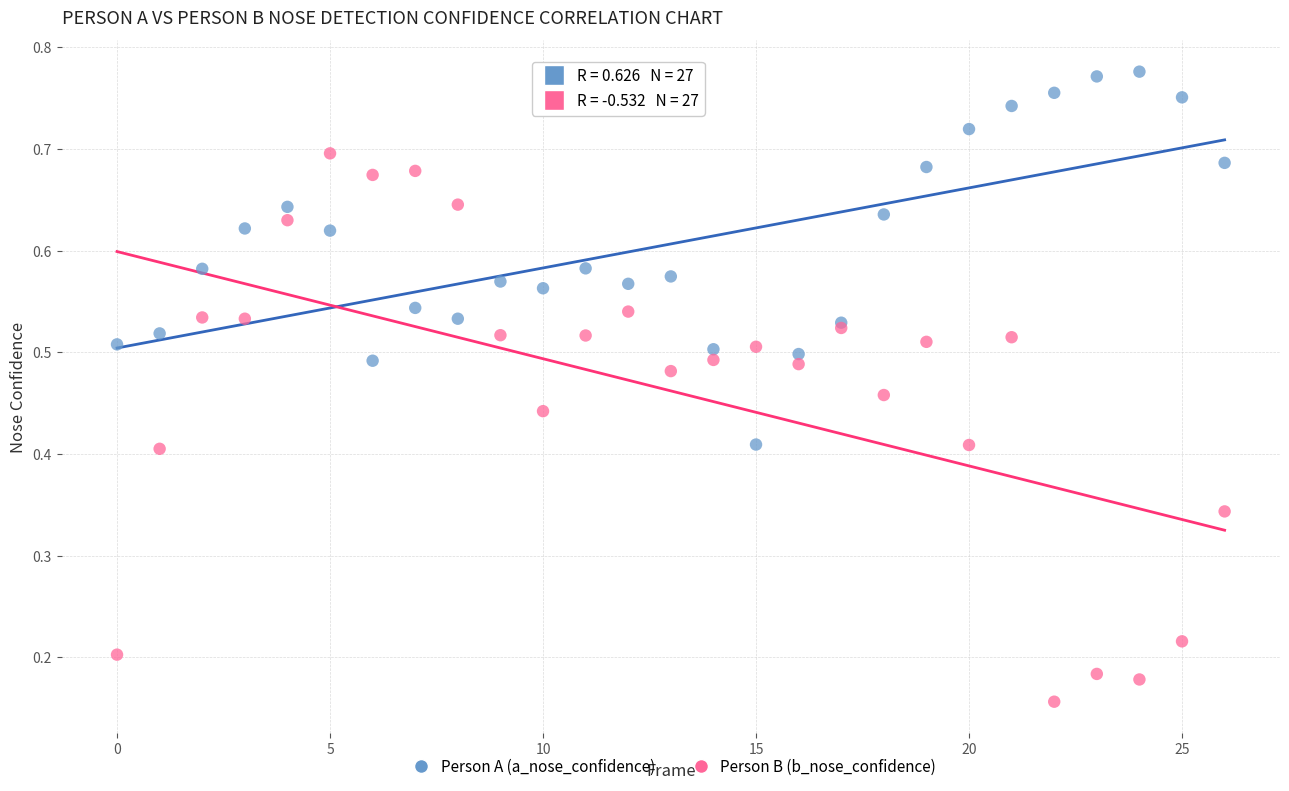

Which series reaches the maximum Y coordinate?

Person A (a_nose_confidence)